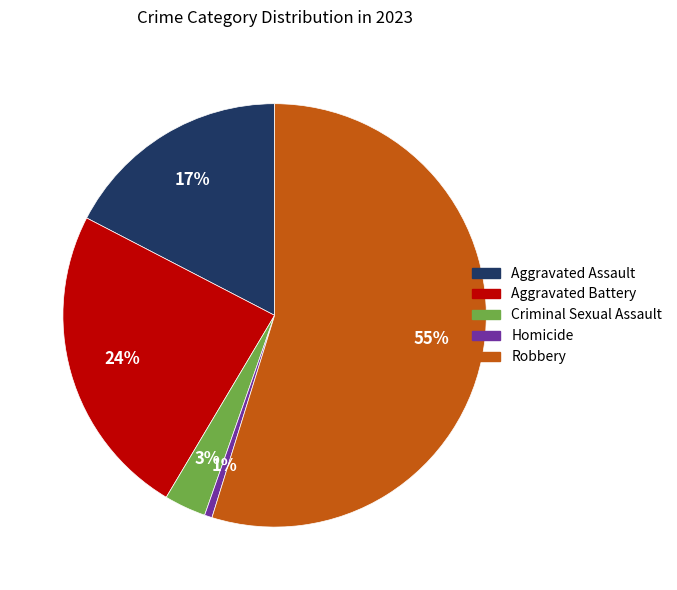

To the nearest percent, what percentage of the pie is Aggravated Battery?

24%